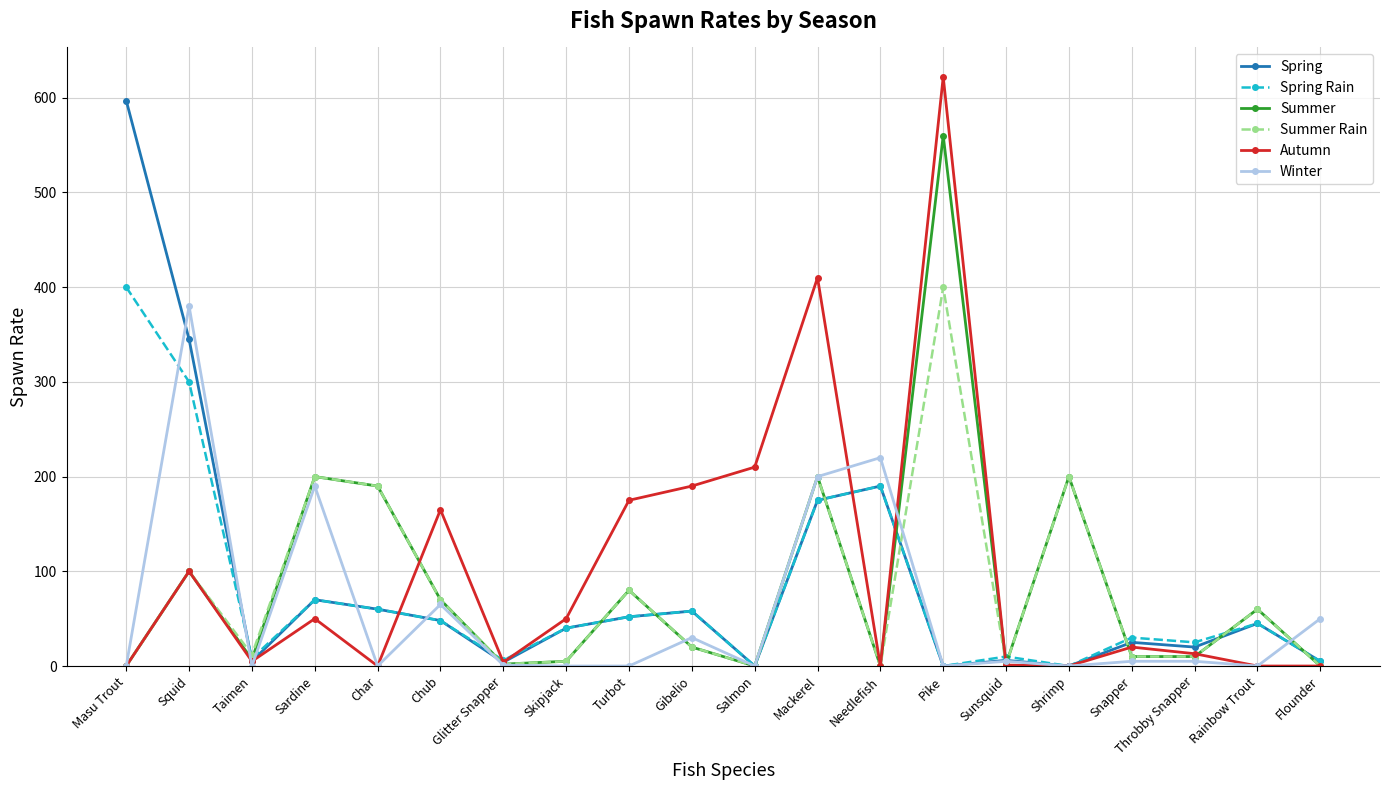

What is the average value of the Winter series?

58